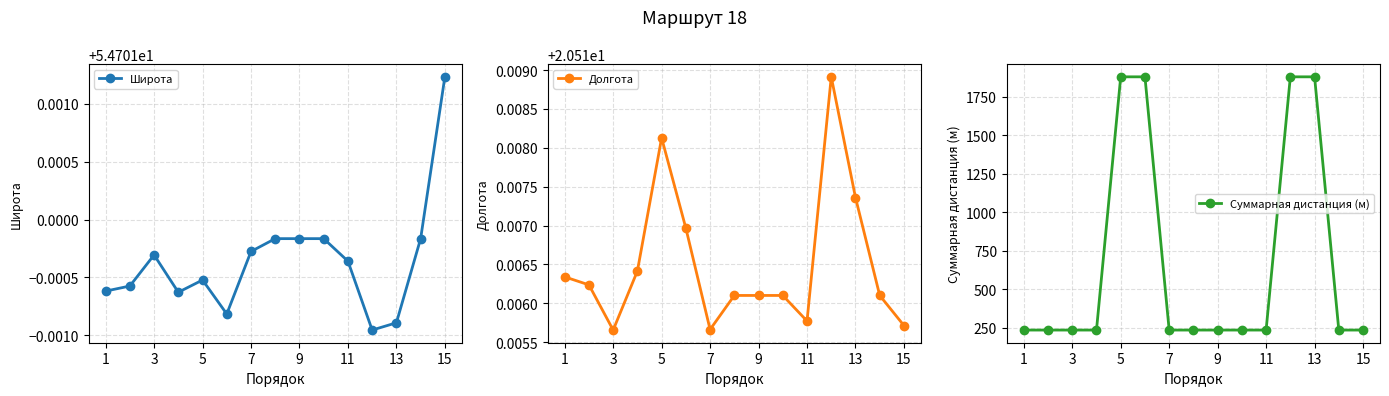

What is the difference between the maximum and minimum values in the Суммарная дистанция (м) series?

1646.2